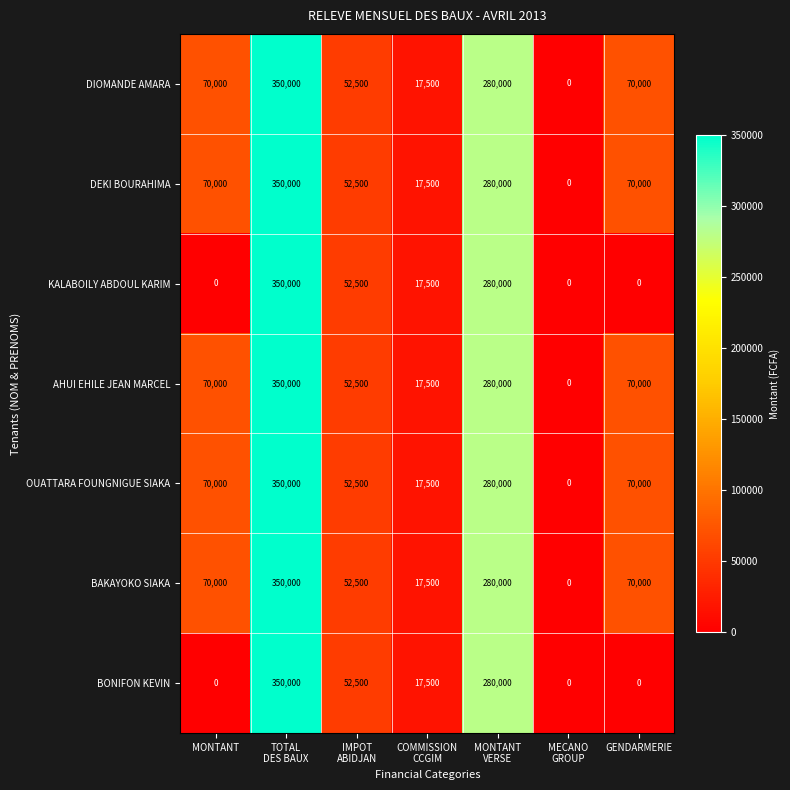

What is the greatest value displayed?

350000